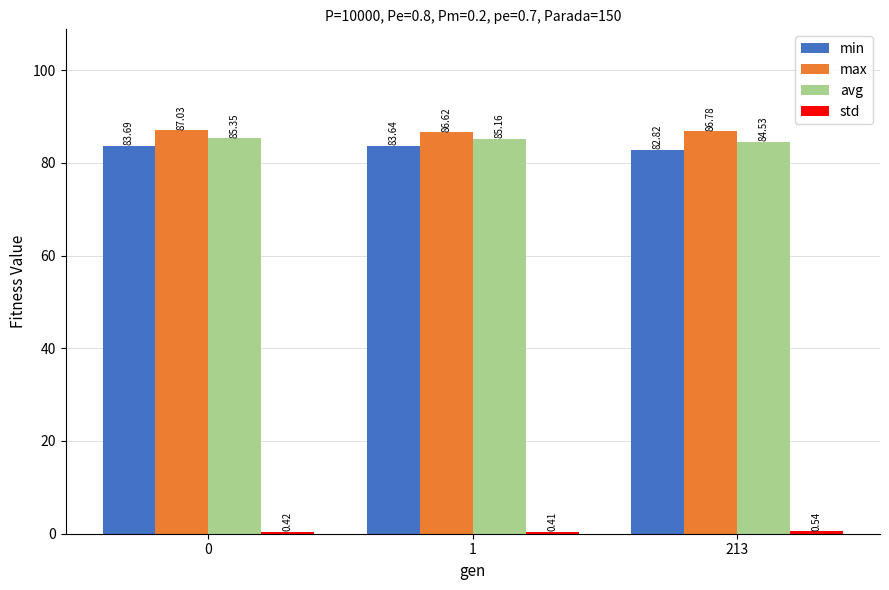

What is the spread (max minus min) of values at 0?

86.6